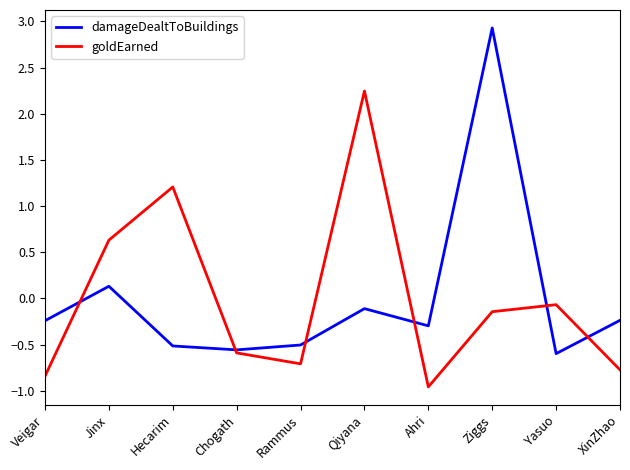

At which category is the sum across all series the highest?

Ziggs